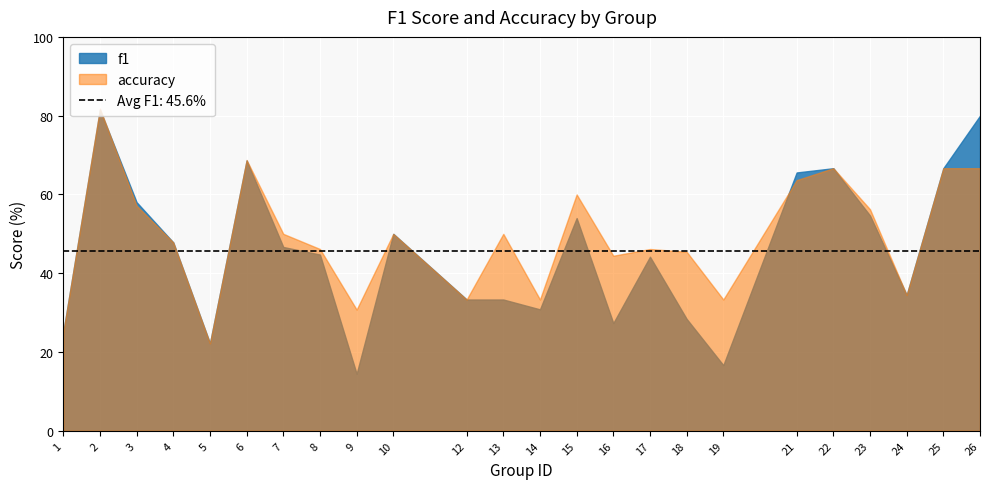

At which category does the chart reach its minimum across all series?

9